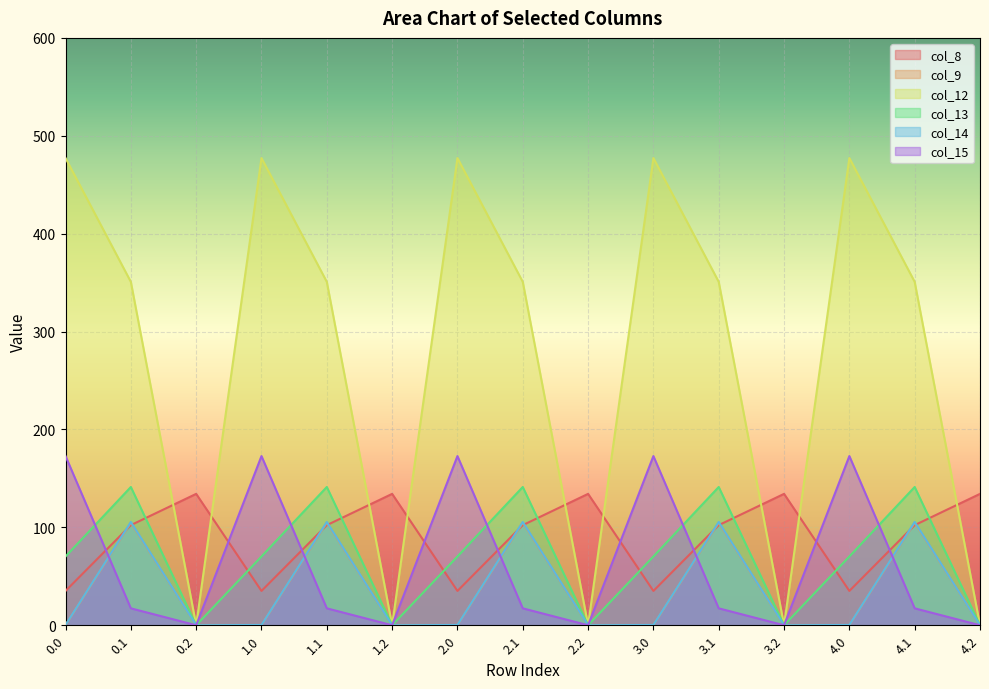

What is the value of the col_15 point at the 7th from the left?

172.8